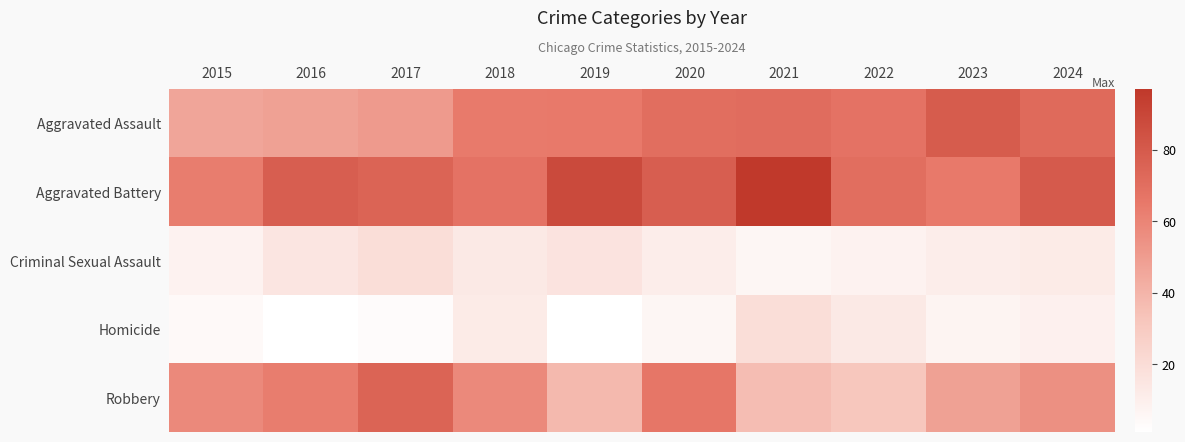

Rank the series at 2018 from lowest to highest value.

Homicide, Criminal Sexual Assault, Robbery, Aggravated Assault, Aggravated Battery